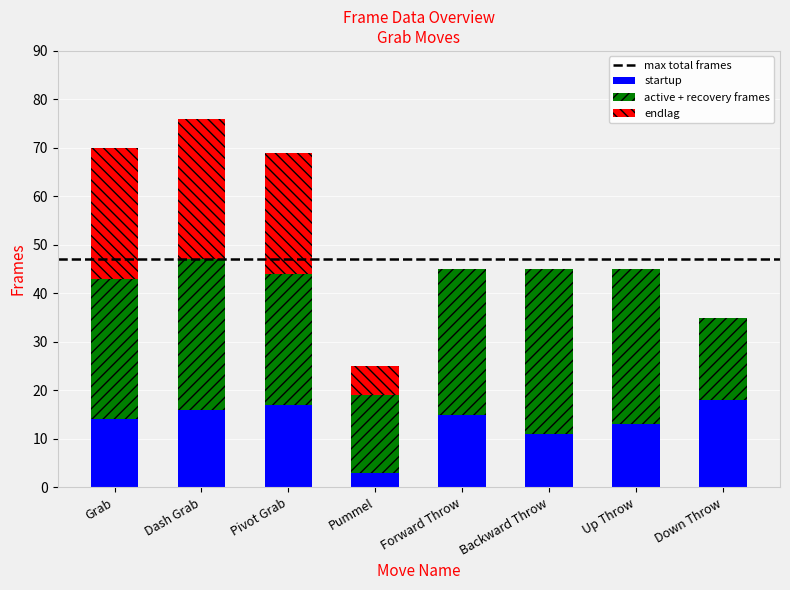

At which category is the sum across all series the highest?

Dash Grab